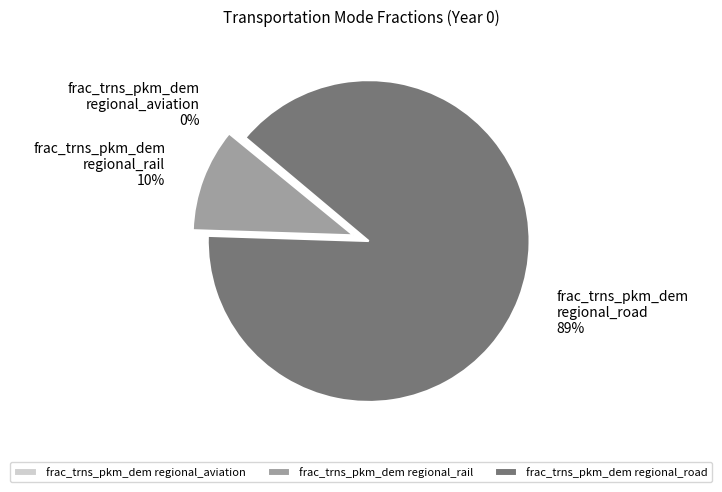

True or false: frac_trns_pkm_dem regional_rail accounts for 10% of the total.

True